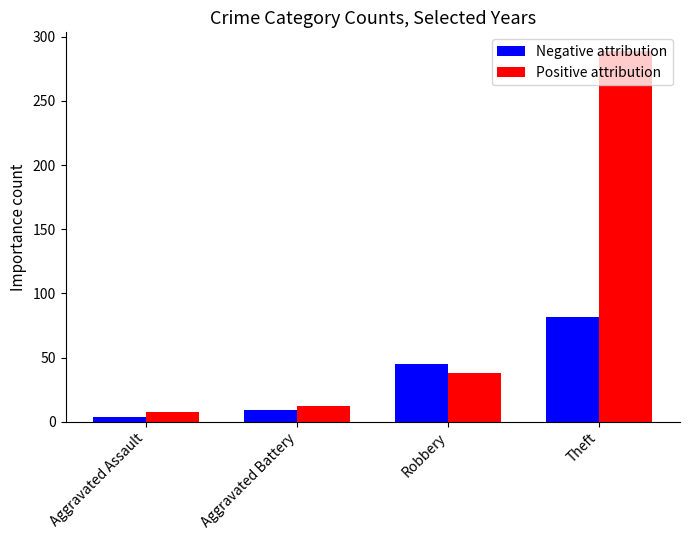

Is it true that Positive attribution equals 8 at Aggravated Assault?

True